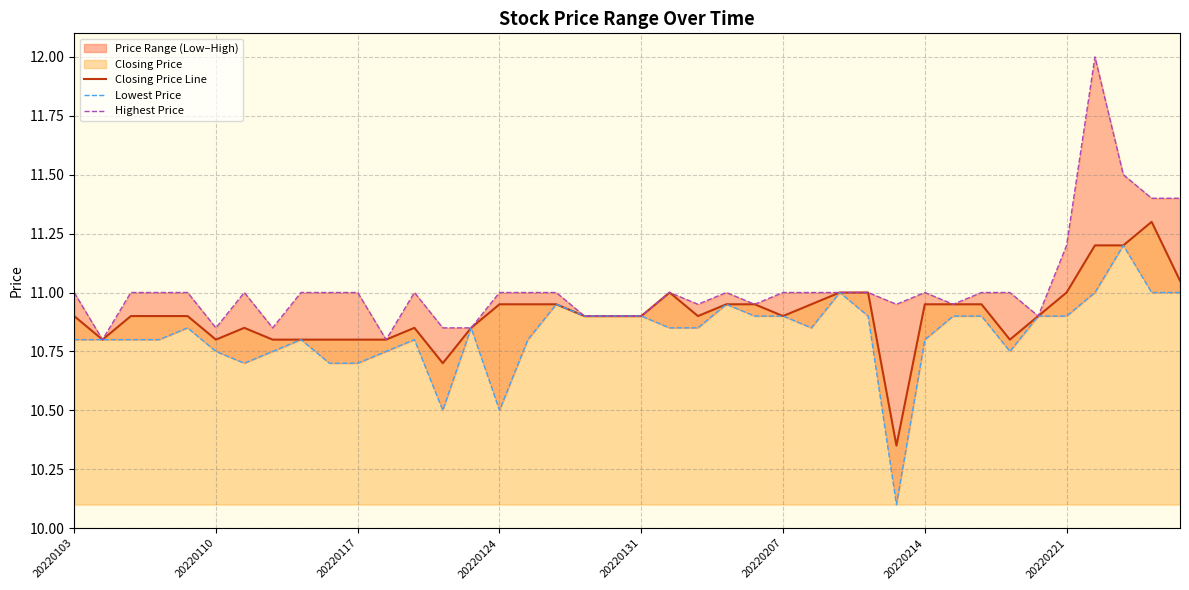

The value of Lowest Price at 19 is 10.9. True or false?

True